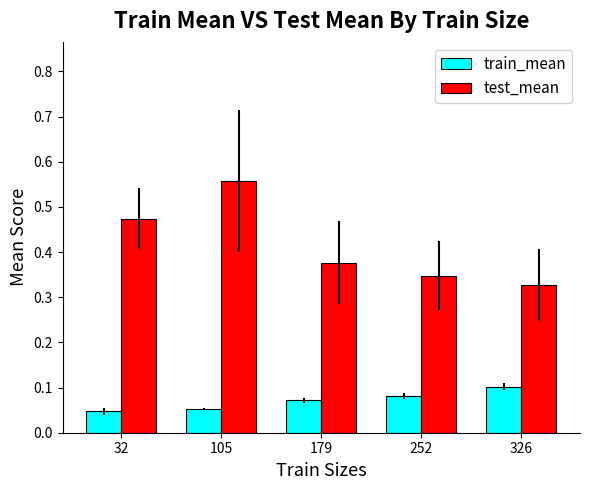

What is the sum of all test_mean values?

2.1